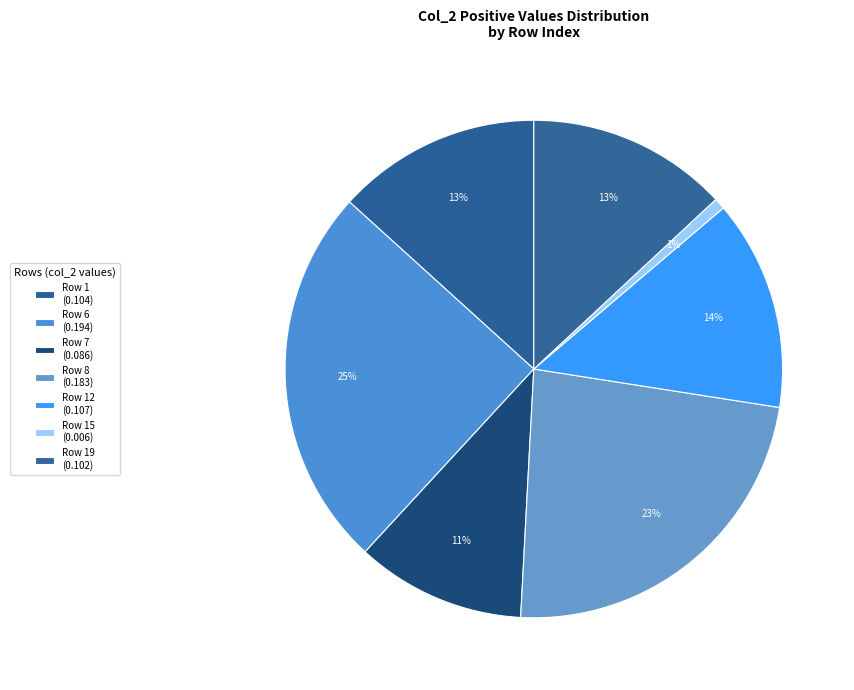

How many segments does this pie chart have?

7